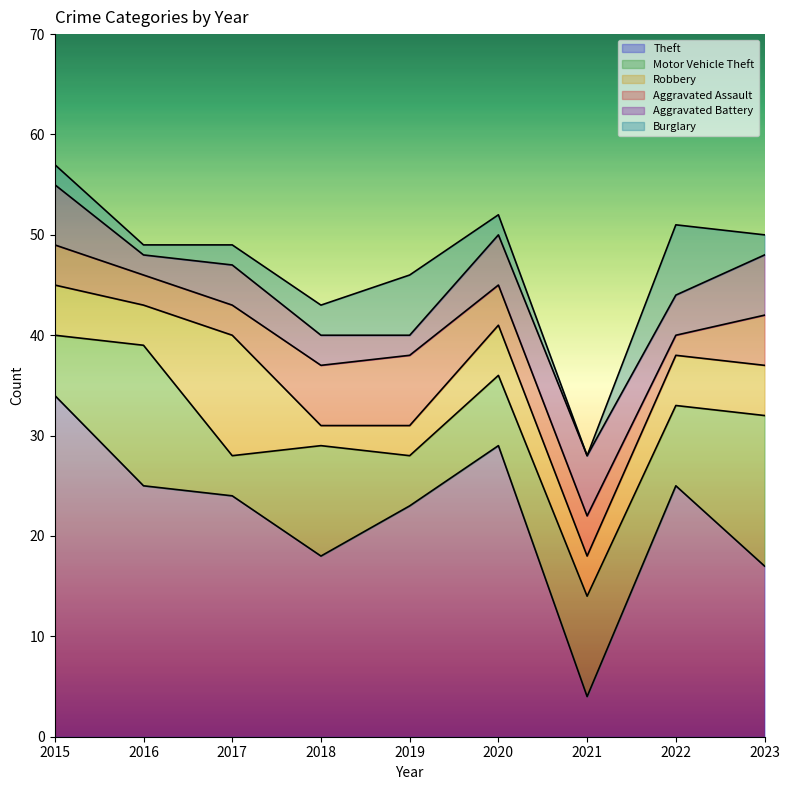

Is it true that Motor Vehicle Theft equals 18 at 2018?

False